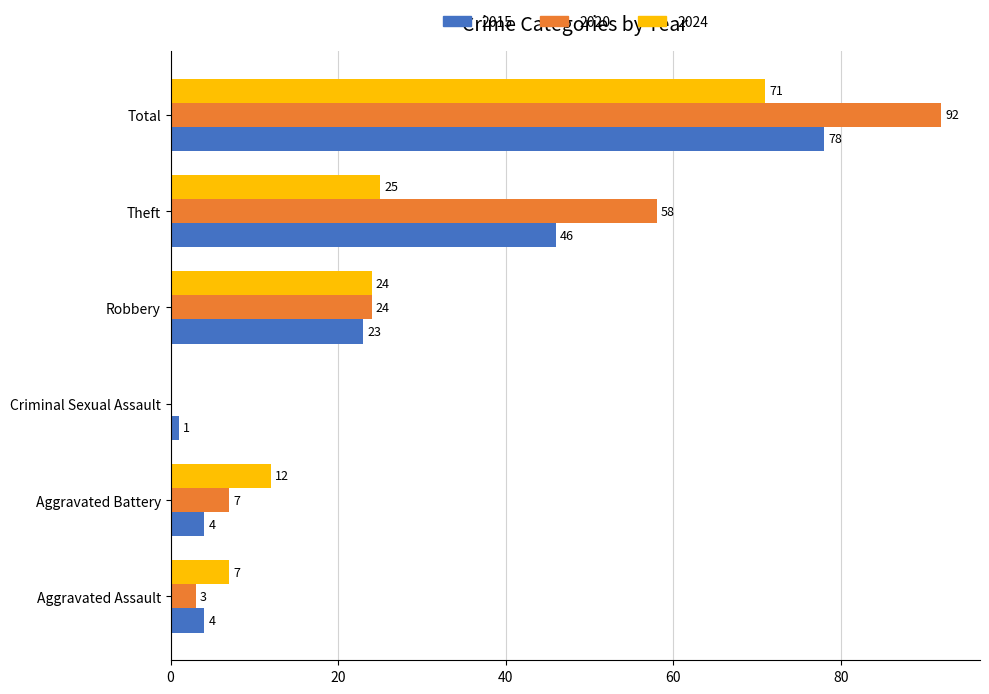

Is the value of 2015 at Theft greater than the value of 2020 at Robbery?

Yes